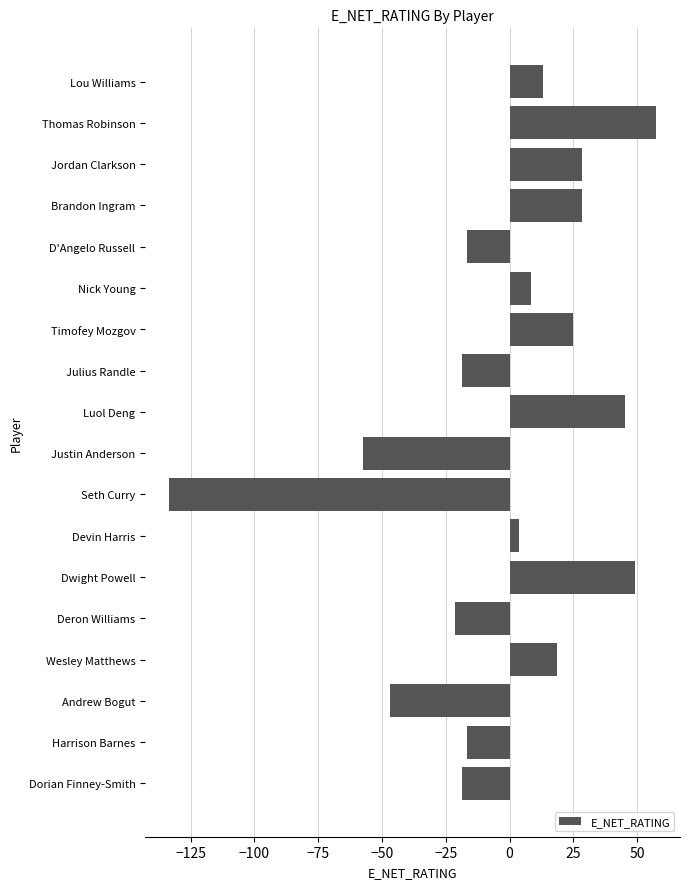

What is the difference between the maximum and second lowest values?

114.6